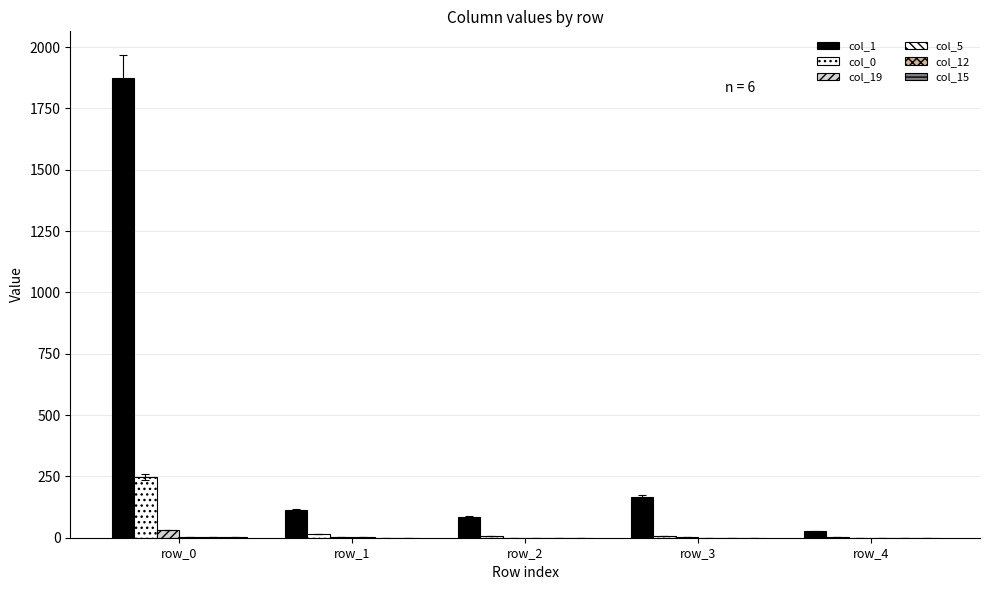

What is the value of the col_0 bar at the 3rd from the left?

7